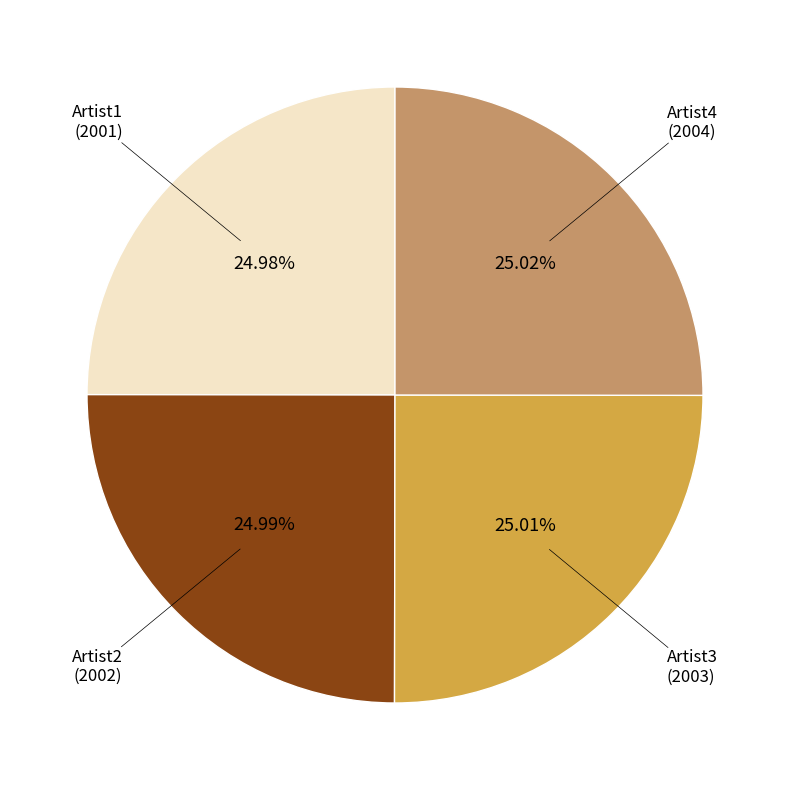

The Artist1 slice represents 25% of the pie. True or false?

True